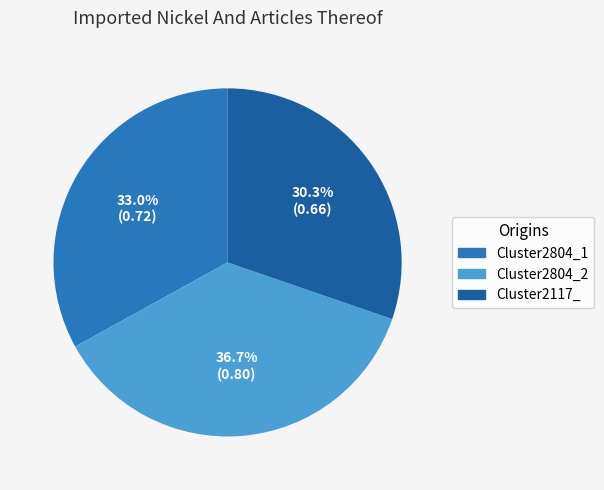

Which slice is the smallest?

Cluster2117_